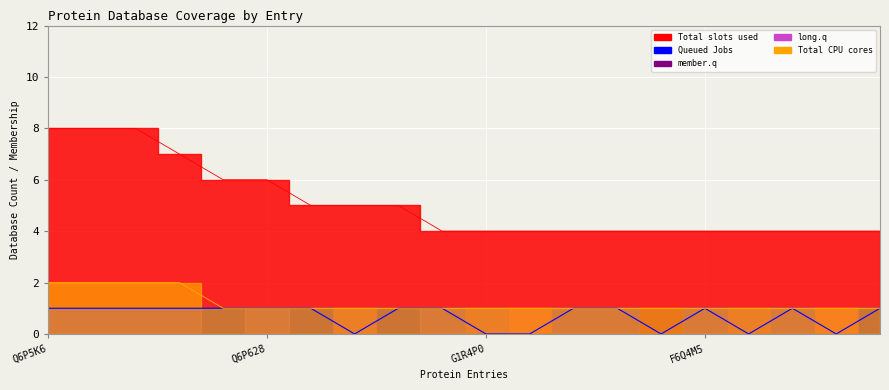

Where is the first local maximum for Queued Jobs?

F6Q4M5